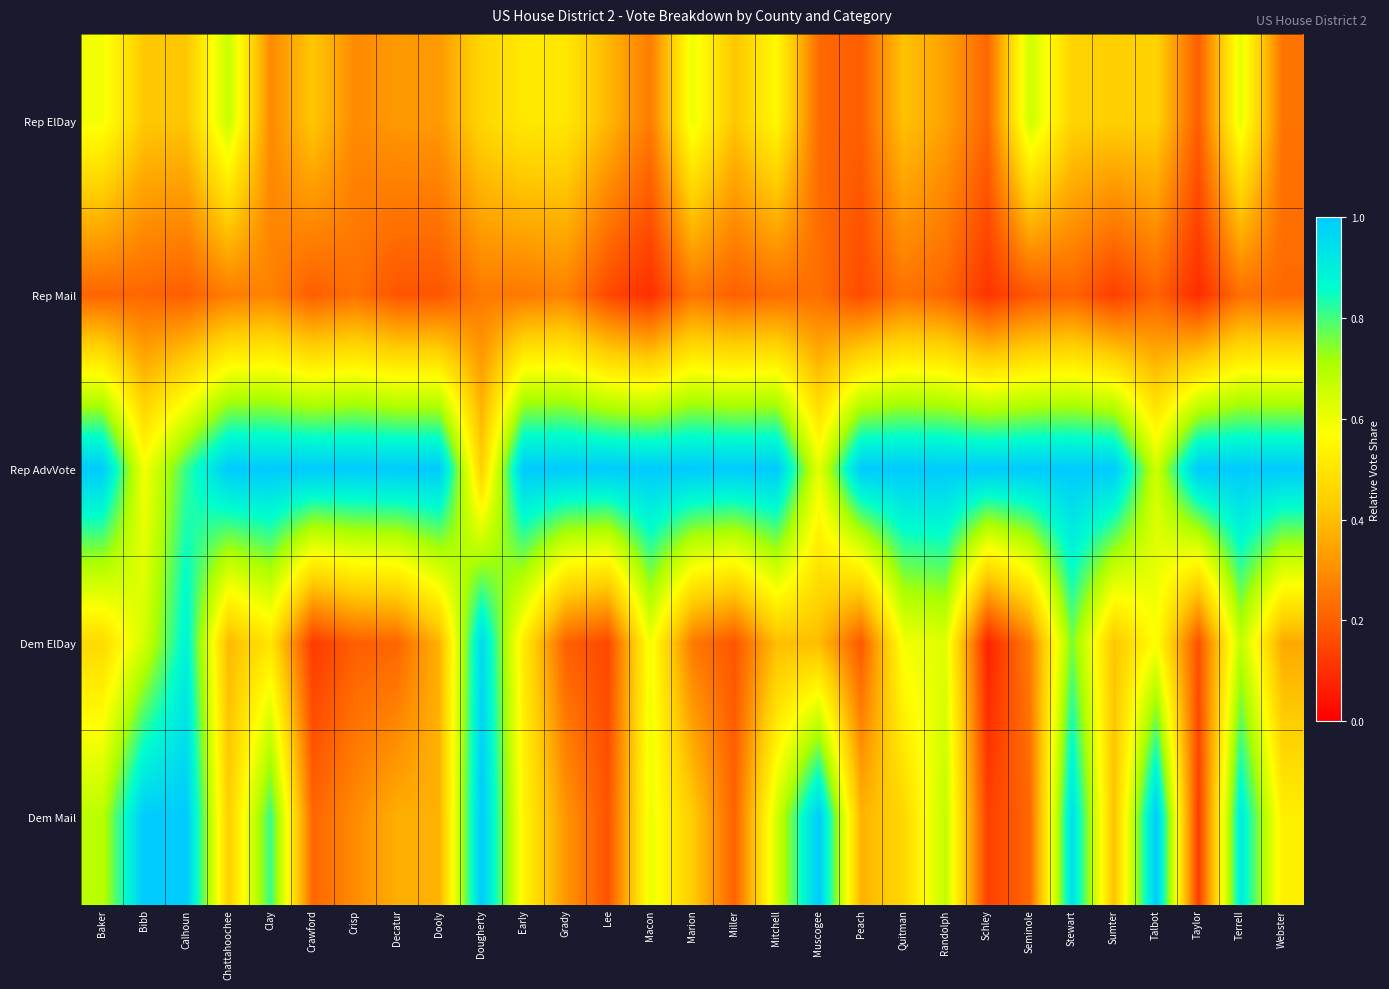

What is the difference between the highest and lowest values at Grady?

0.8